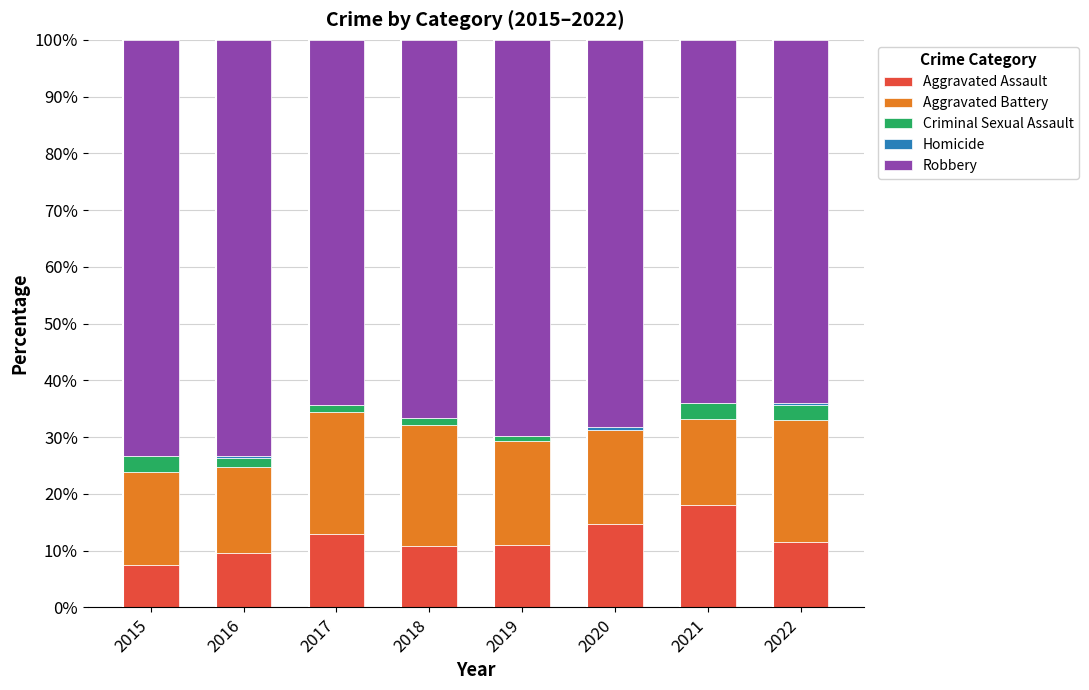

The value of Aggravated Assault at 2017 is 18.5. True or false?

False